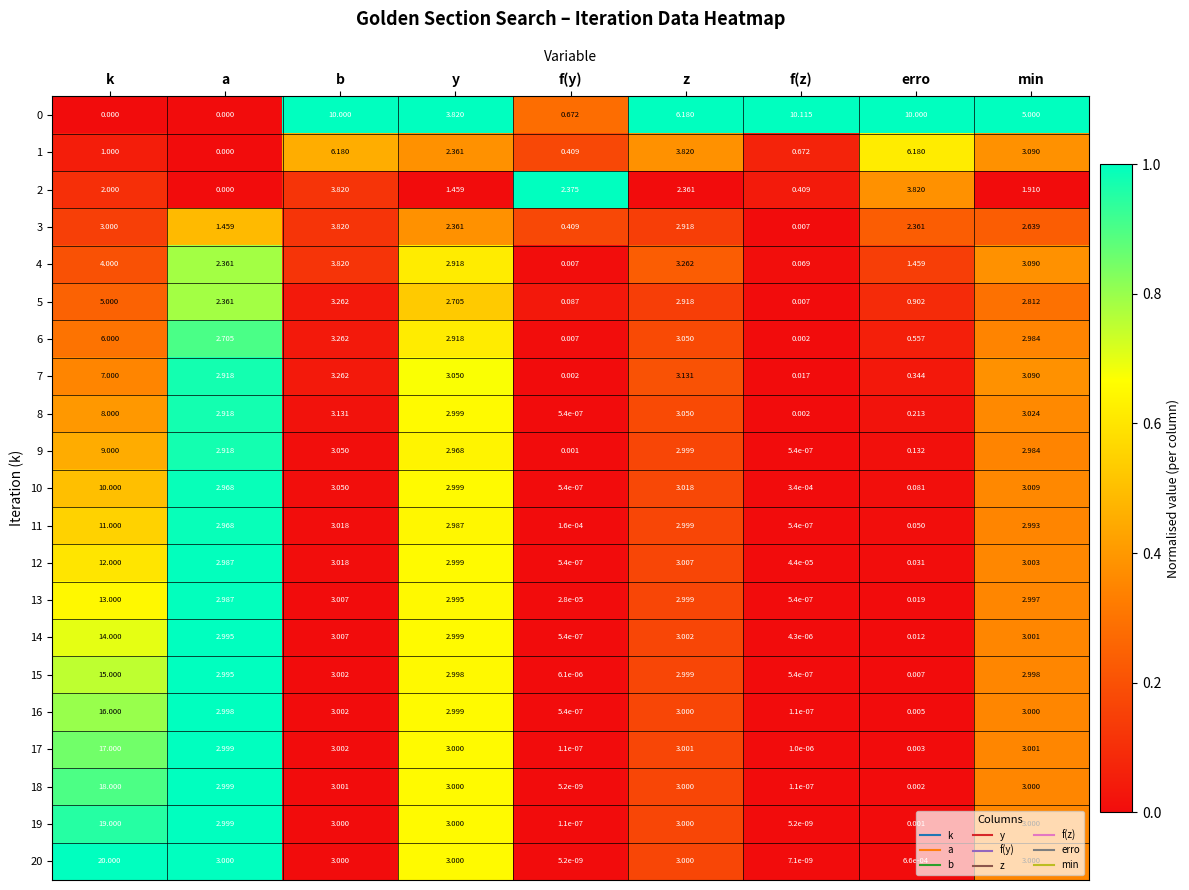

Which series has the largest range (max minus min)?

20